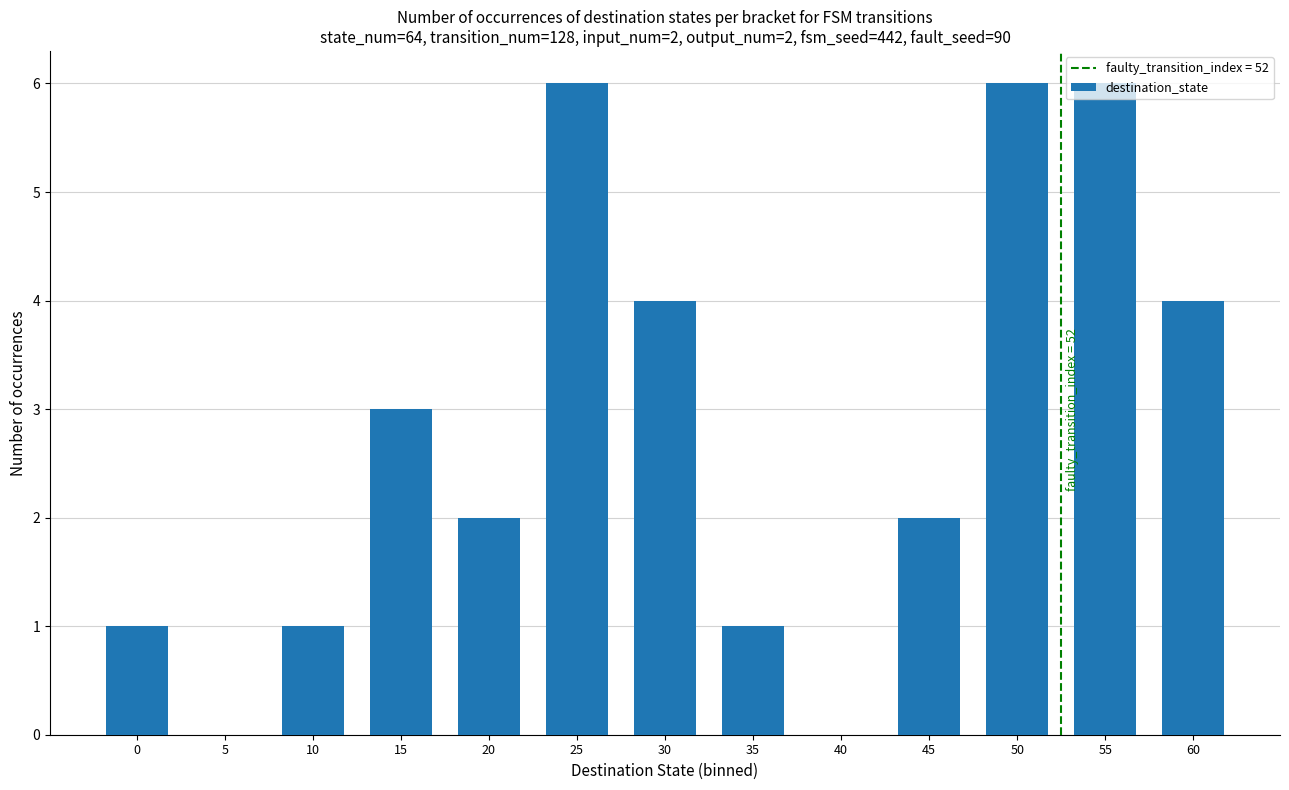

The value at 15 is 1. True or false?

False